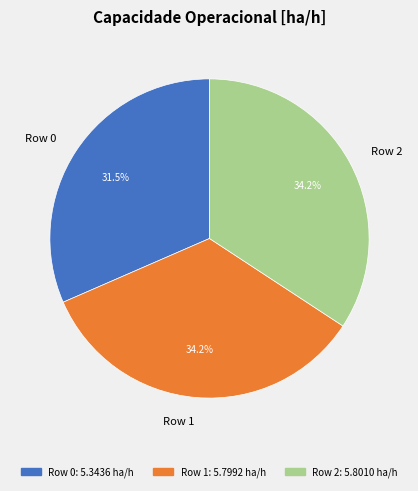

What is the ratio of the value at Row 2 to the value at Row 0?

1.1